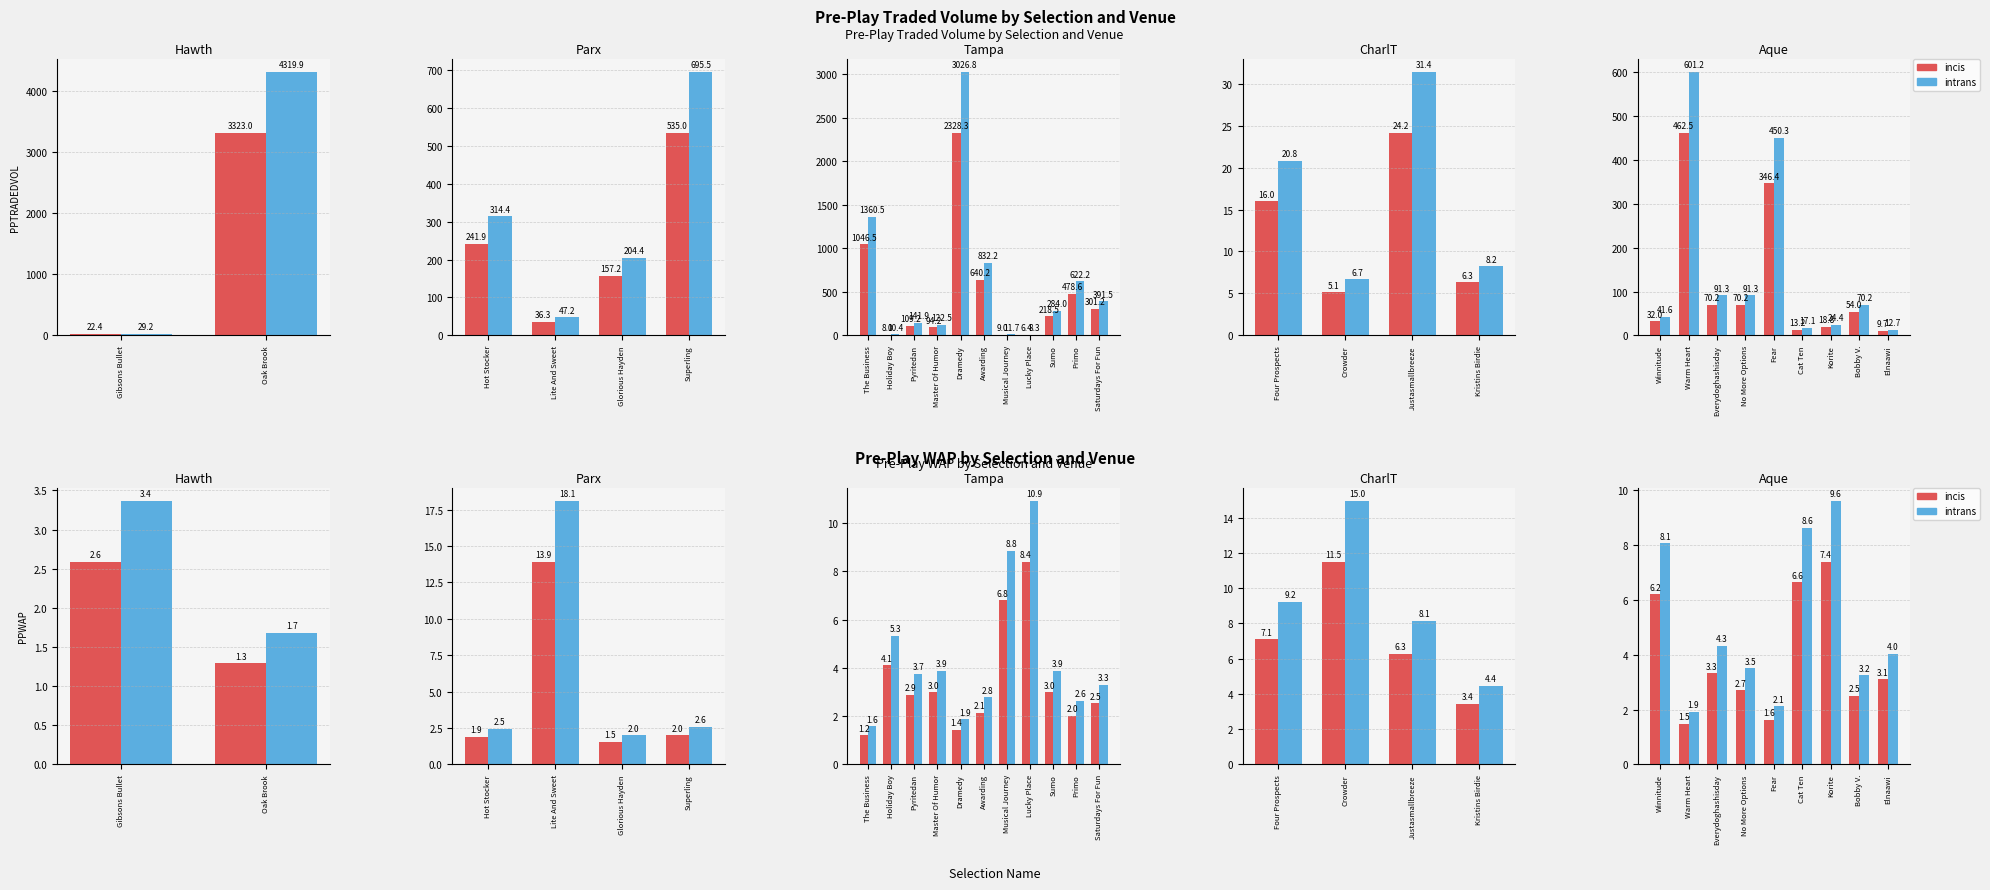

How many distinct data groups are displayed?

2